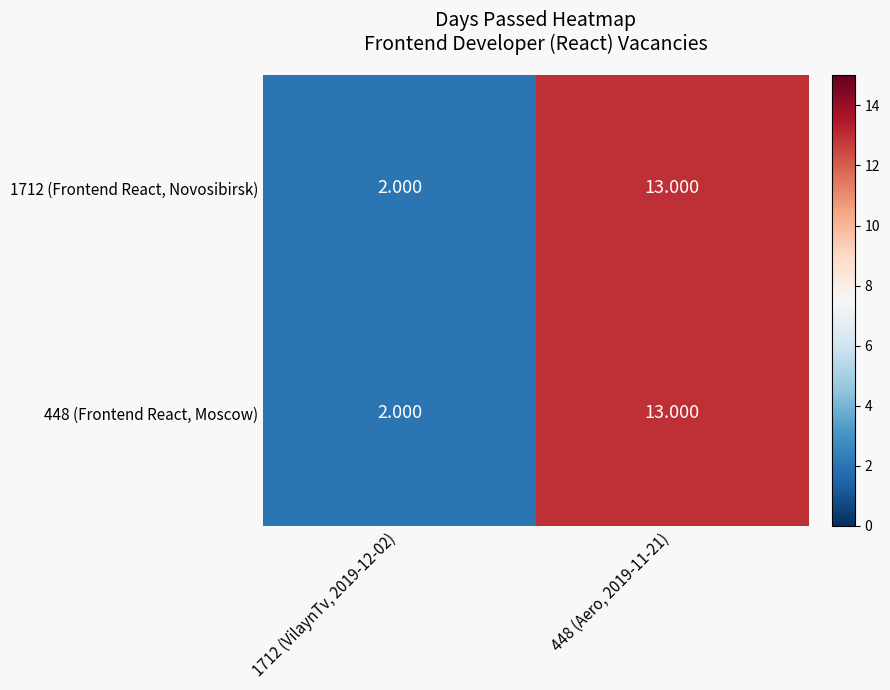

Is the value of 448 (Frontend React, Moscow) at 1712 (VilaynTv, 2019-12-02) greater than the value of 1712 (Frontend React, Novosibirsk) at 448 (Aero, 2019-11-21)?

No